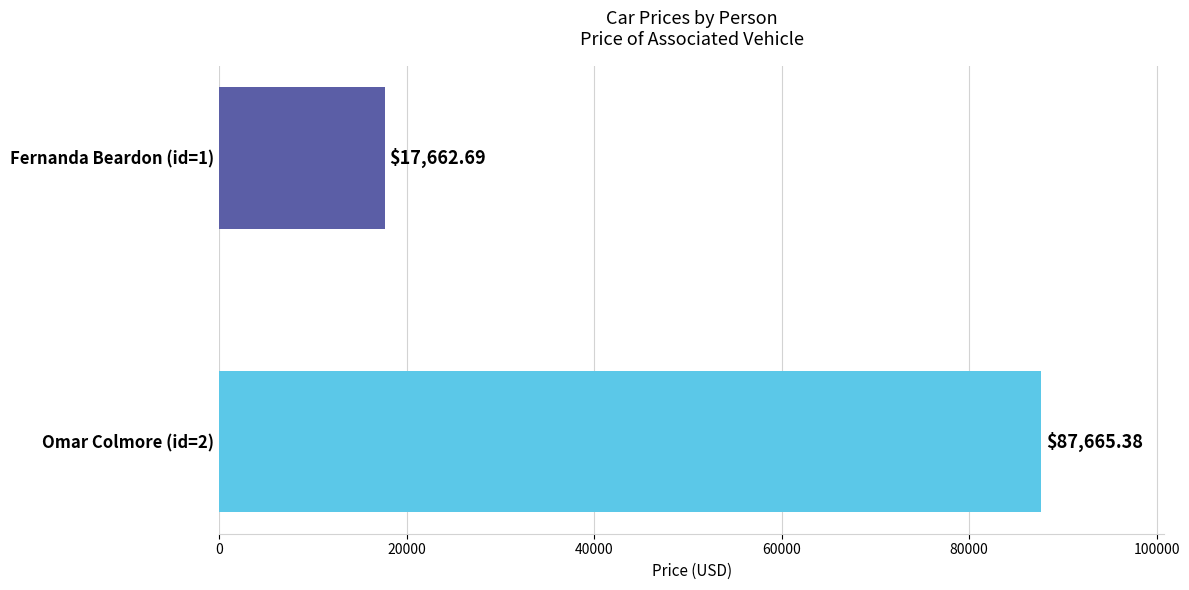

Count the number of data series in this chart.

1